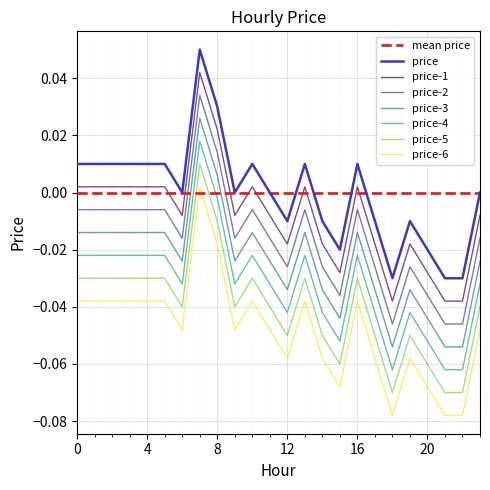

True or false: the data shows -0.0 at 11.

False